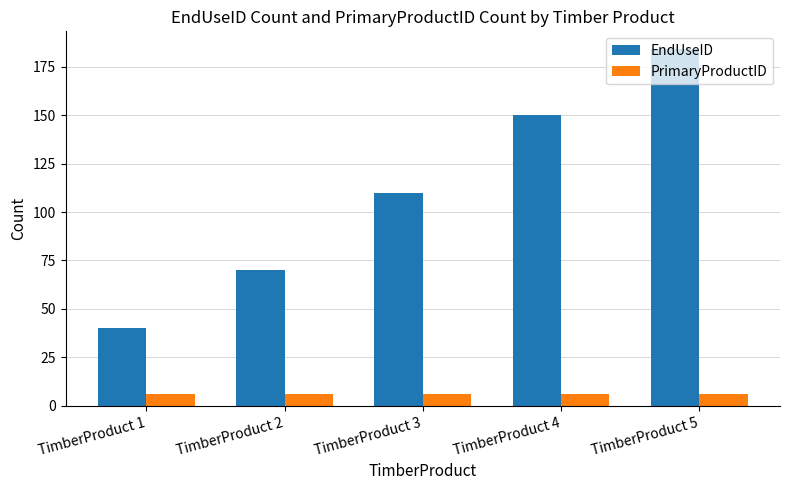

What is the total value across all series at TimberProduct 5?

190